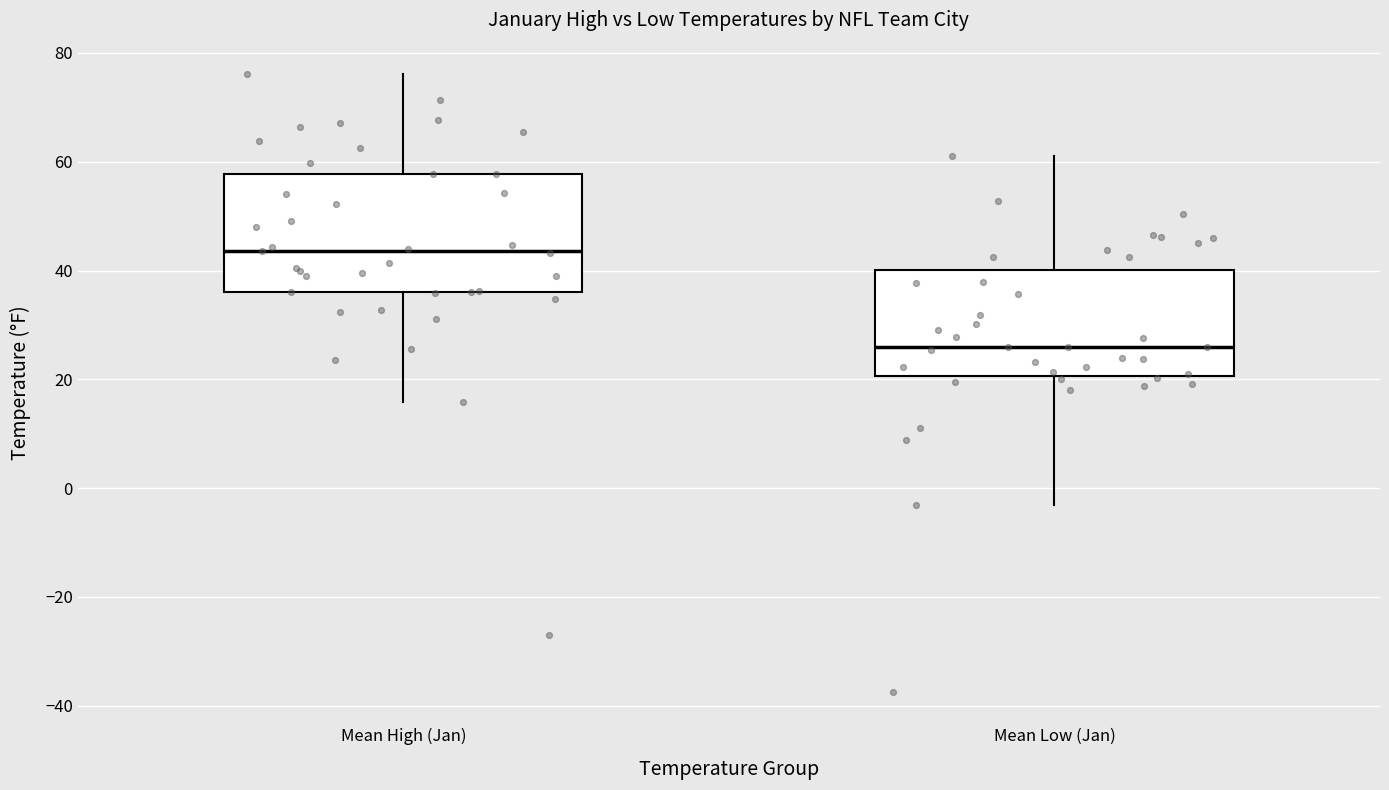

Which box has the lowest median line?

Mean Low (Jan)